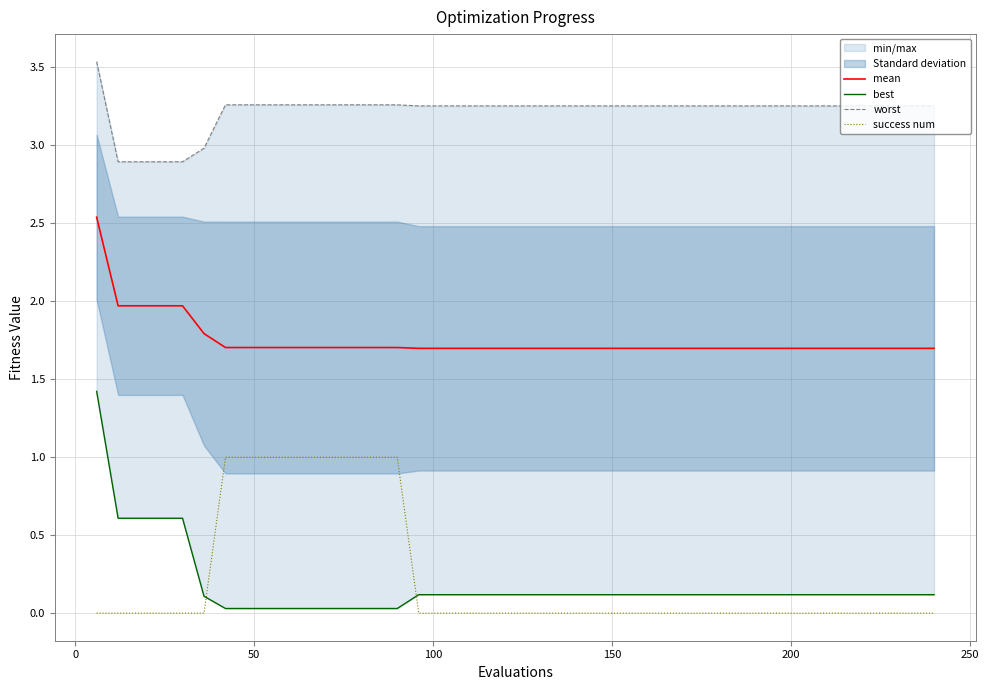

True or false: success num and mean cross at least once.

False